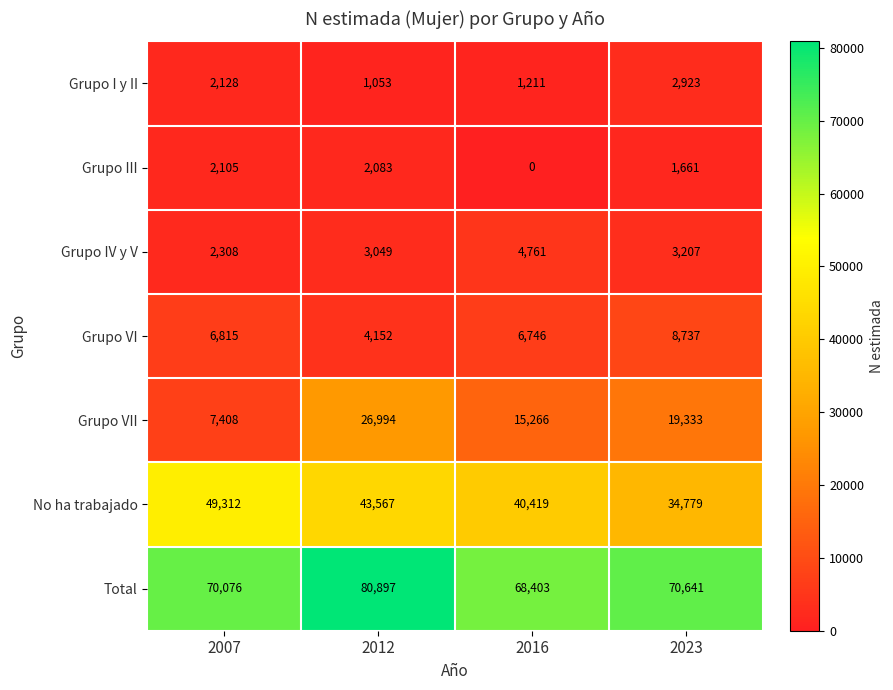

The value of No ha trabajado at 2007 is 49312. True or false?

True